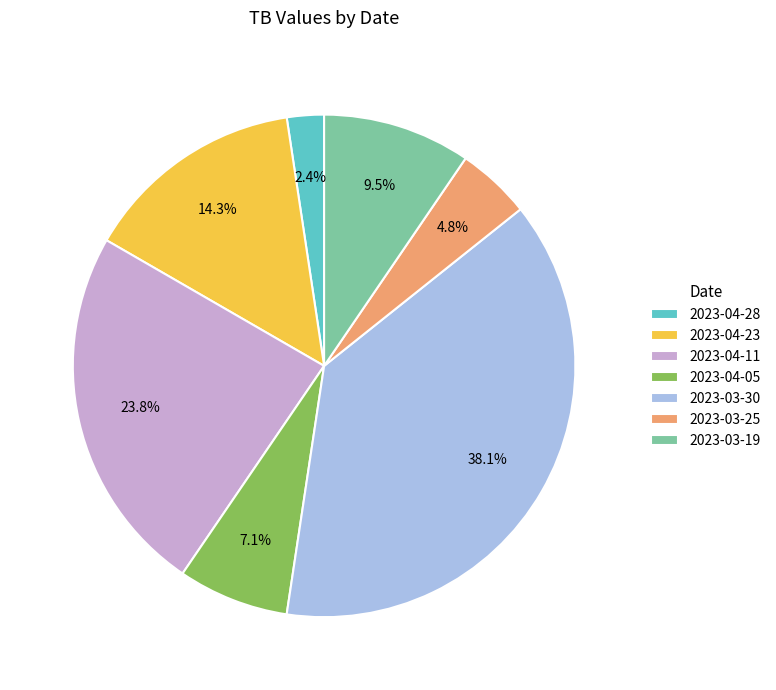

How many segments does this pie chart have?

7